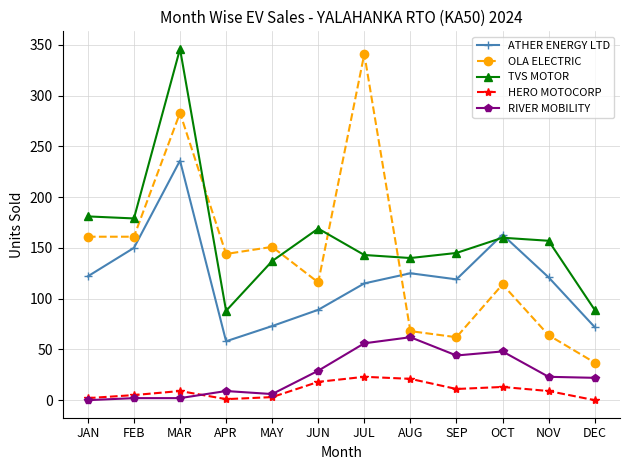

What is the value of the TVS MOTOR point at the 11th from the left?

157